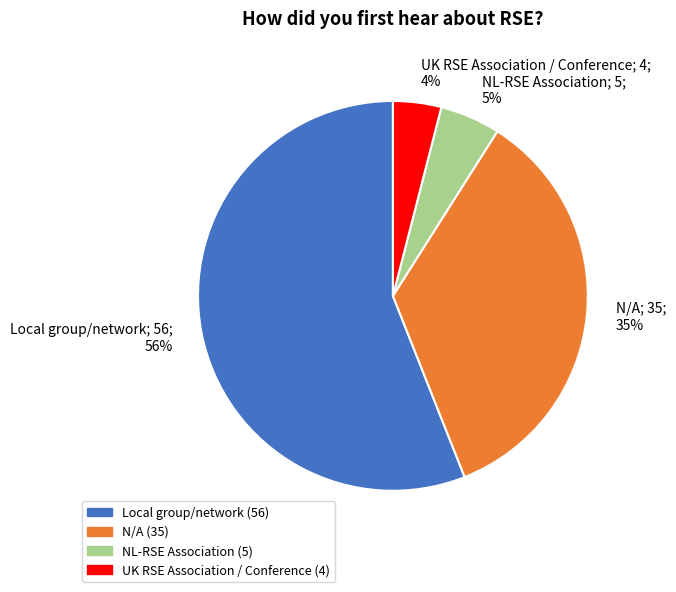

What is the majority slice?

Local group/network